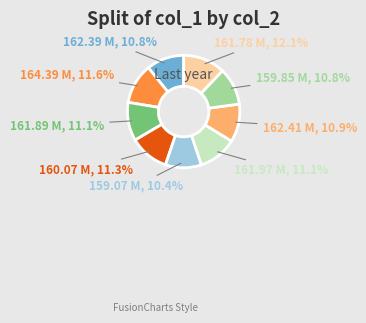

What percentage do 161.78 M and 161.97 M together represent?

23.2%